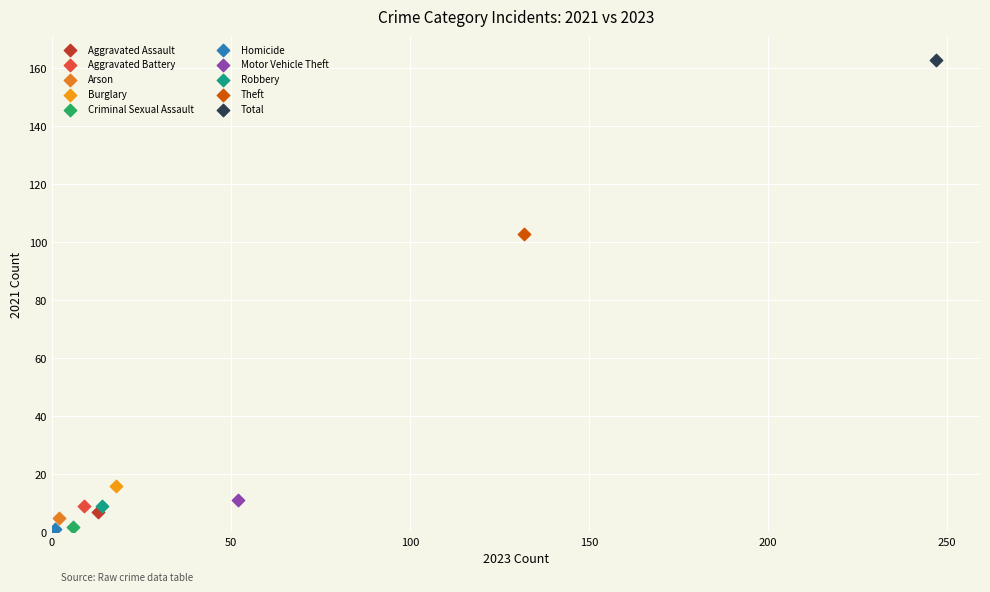

What are all the series names shown in the legend?

Aggravated Assault, Aggravated Battery, Arson, Burglary, Criminal Sexual Assault, Homicide, Motor Vehicle Theft, Robbery, Theft, Total